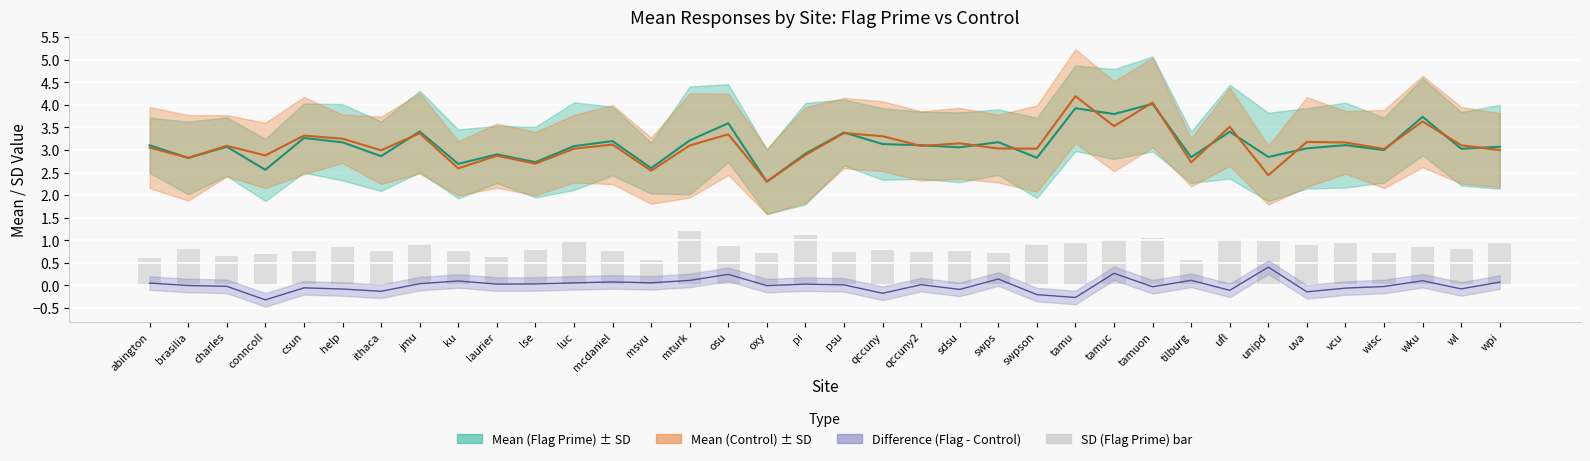

Reading right to left, transcribe all the data shown in this chart.

wpi=0.9	wl=0.8	wku=0.9	wisc=0.7	vcu=0.9	uva=0.9	unipd=1.0	ufl=1.0	tilburg=0.6	tamuon=1.1	tamuc=1.0	tamu=0.9	swpson=0.9	swps=0.7	sdsu=0.8	qccuny2=0.7	qccuny=0.8	psu=0.7	pi=1.1	oxy=0.7	osu=0.9	mturk=1.2	msvu=0.6	mcdaniel=0.8	luc=1.0	lse=0.8	laurier=0.6	ku=0.8	jmu=0.9	ithaca=0.8	help=0.8	csun=0.8	conncoll=0.7	charles=0.6	brasilia=0.8	abington=0.6